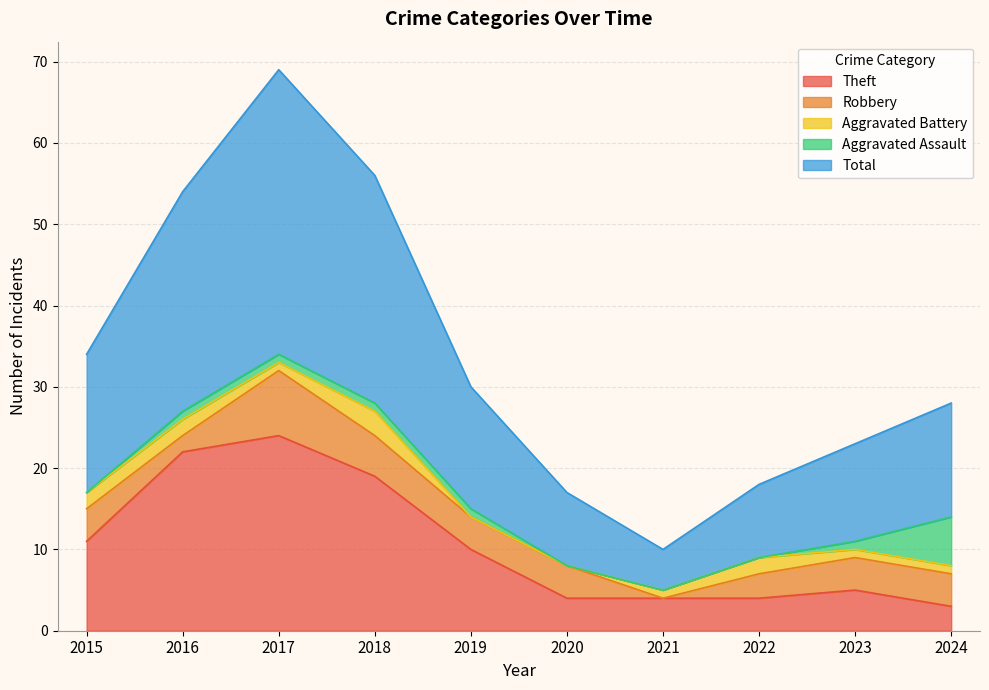

Where do Aggravated Assault and Robbery first cross each other?

2023 and 2024